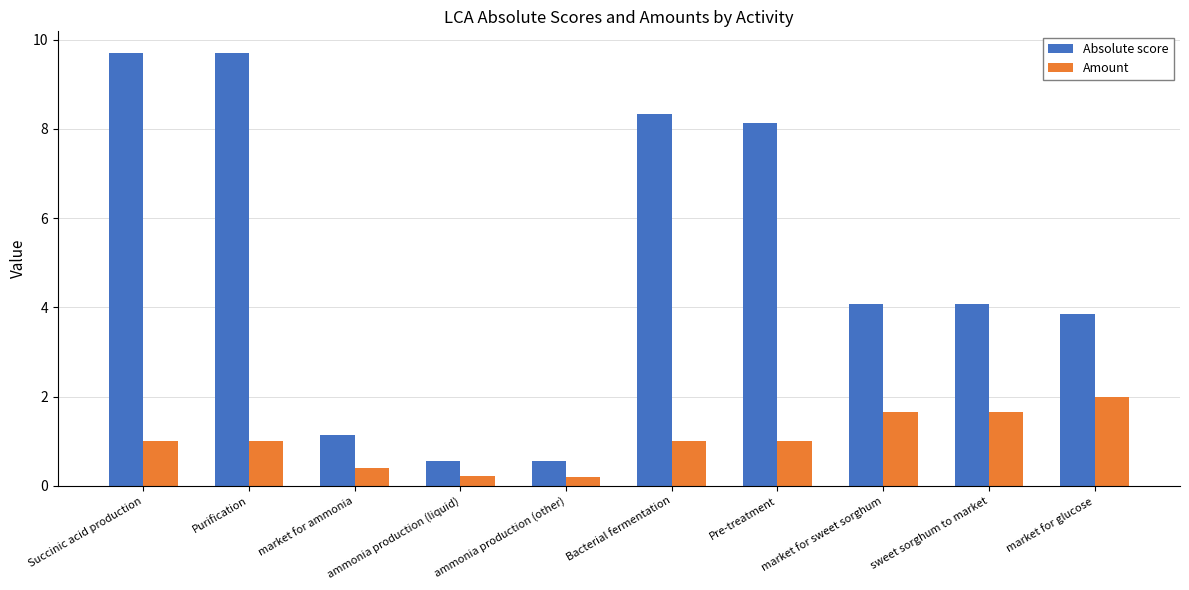

Does the chart contain any negative values?

No